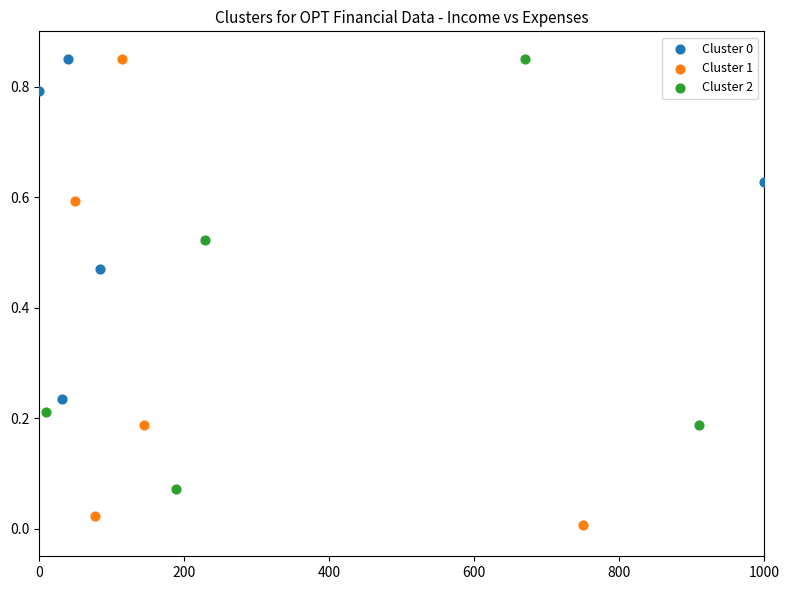

Which series has the largest Y range (max minus min)?

Cluster 1